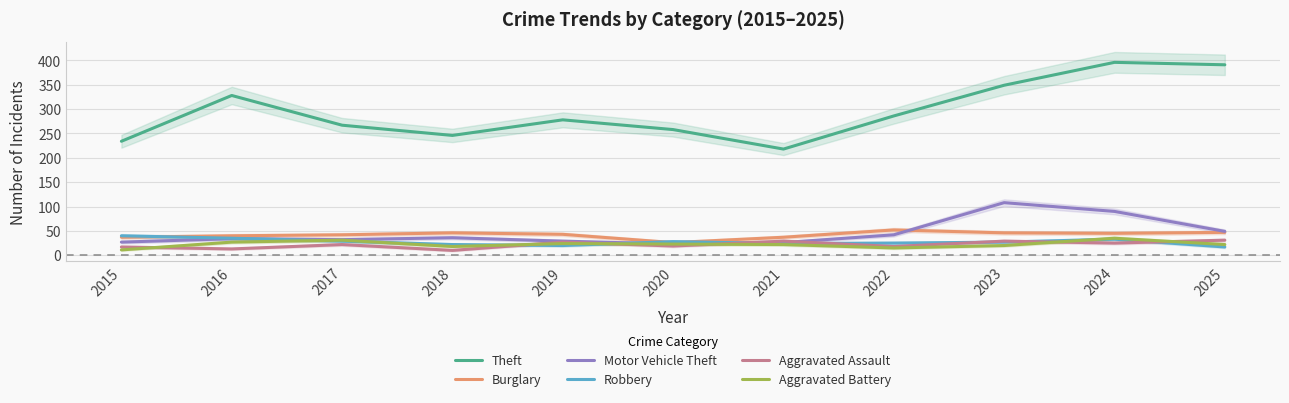

Where does the Robbery series first go above 27?

2015